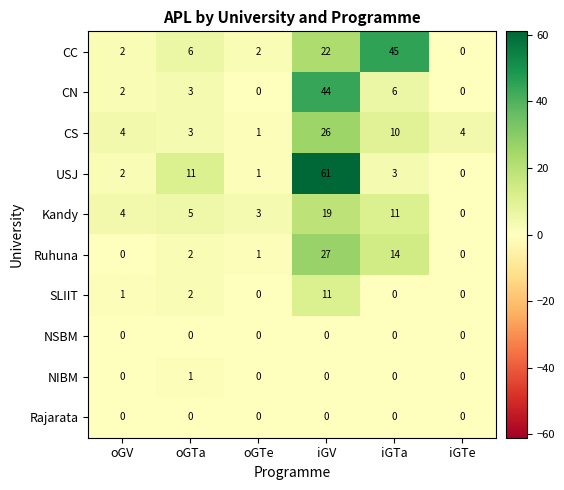

What is the spread (max minus min) of values at oGTa?

11